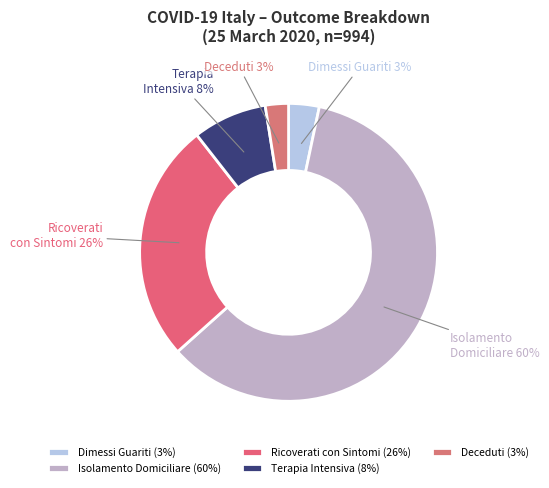

Approximately how many times larger is the value at Dimessi Guariti 3% compared to Terapia Intensiva 8%?

0.4